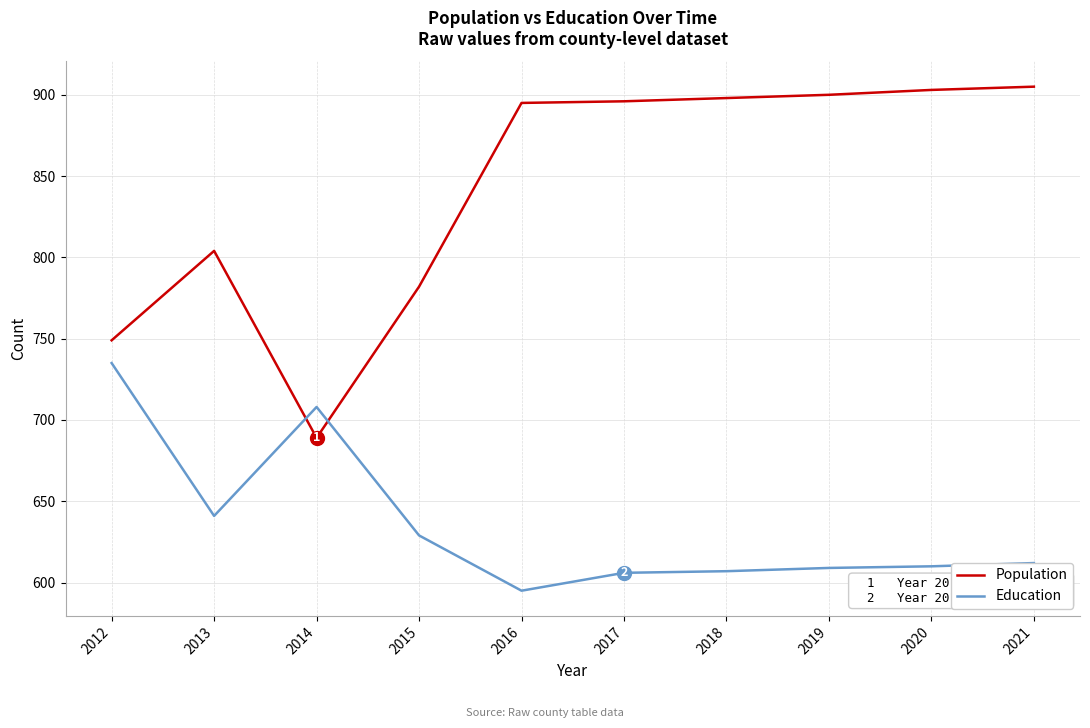

What is the difference between the highest and lowest values at 2016?

300